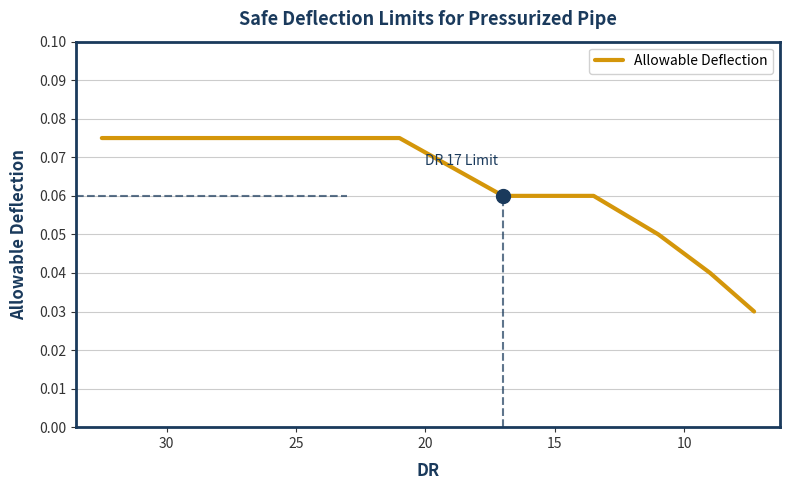

True or false: the data has more than 0 interior local peaks.

False